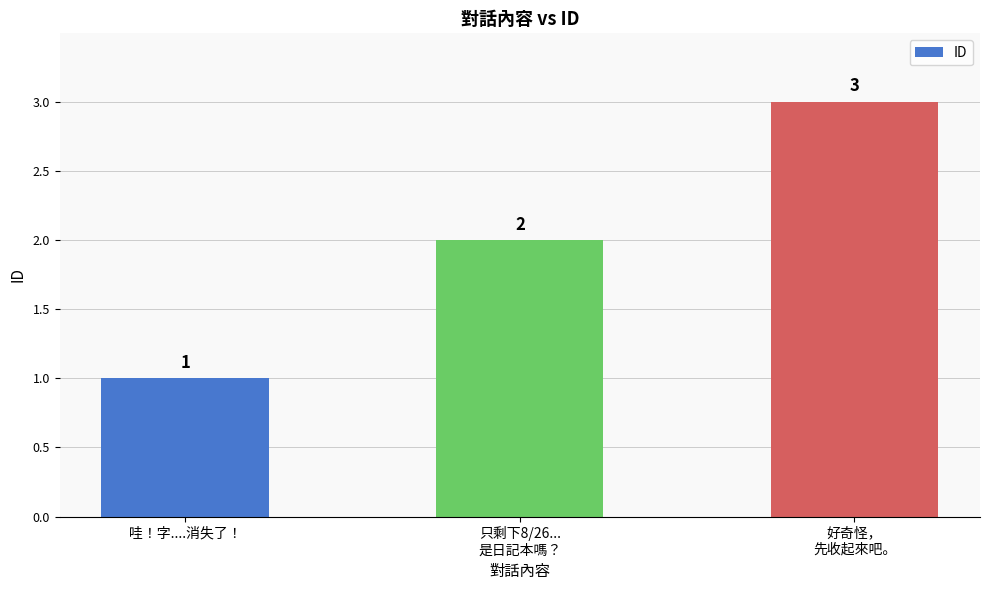

What position from the right is 只剩下8/26...
是日記本嗎？?

2